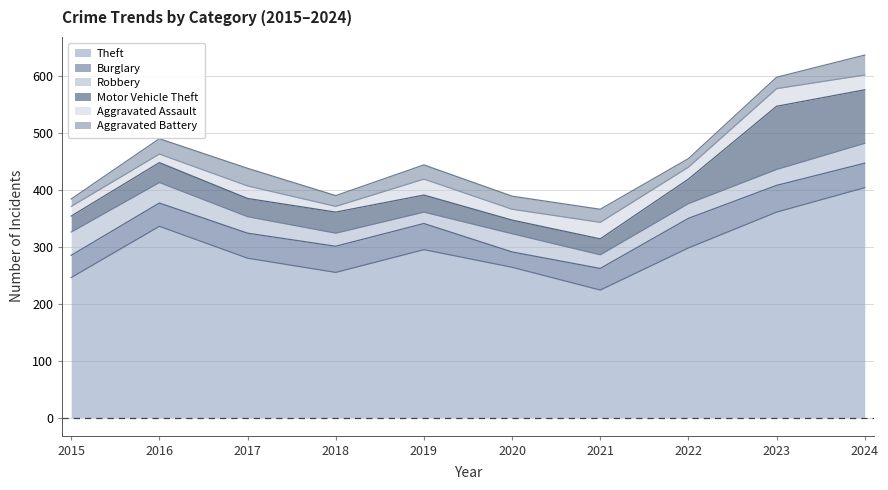

In Burglary, how many points are lower than both neighbors (excluding endpoints)?

1